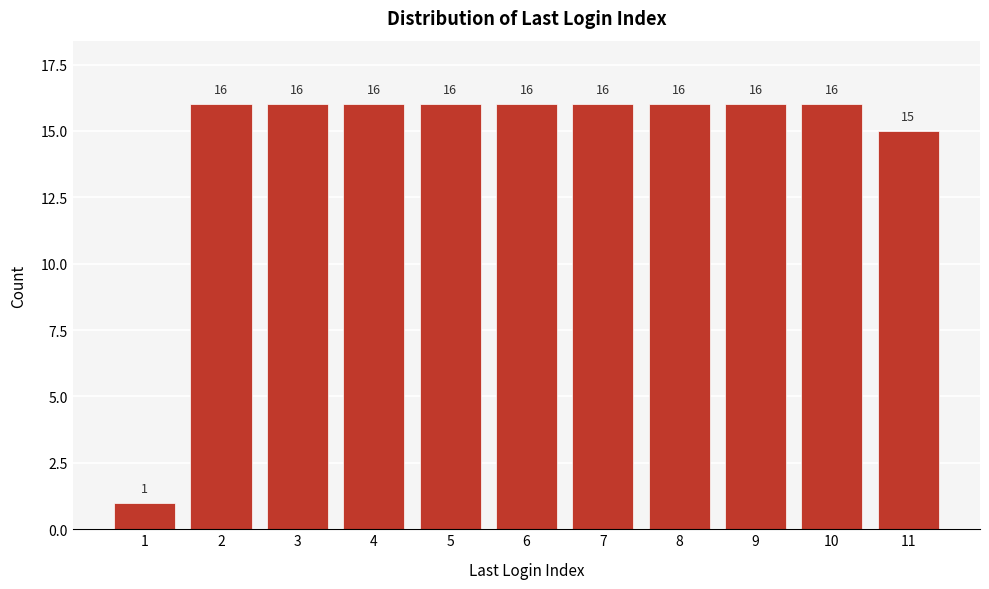

Reading left to right, transcribe all the data shown in this chart.

1	16	16	16	16	16	16	16	16	16	15